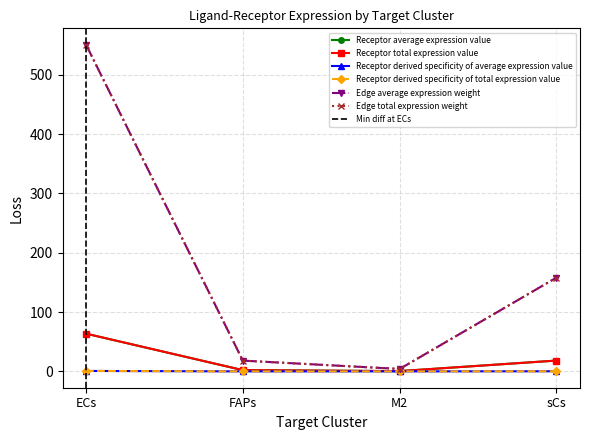

Which series changed the most between FAPs and M2?

Receptor average expression value